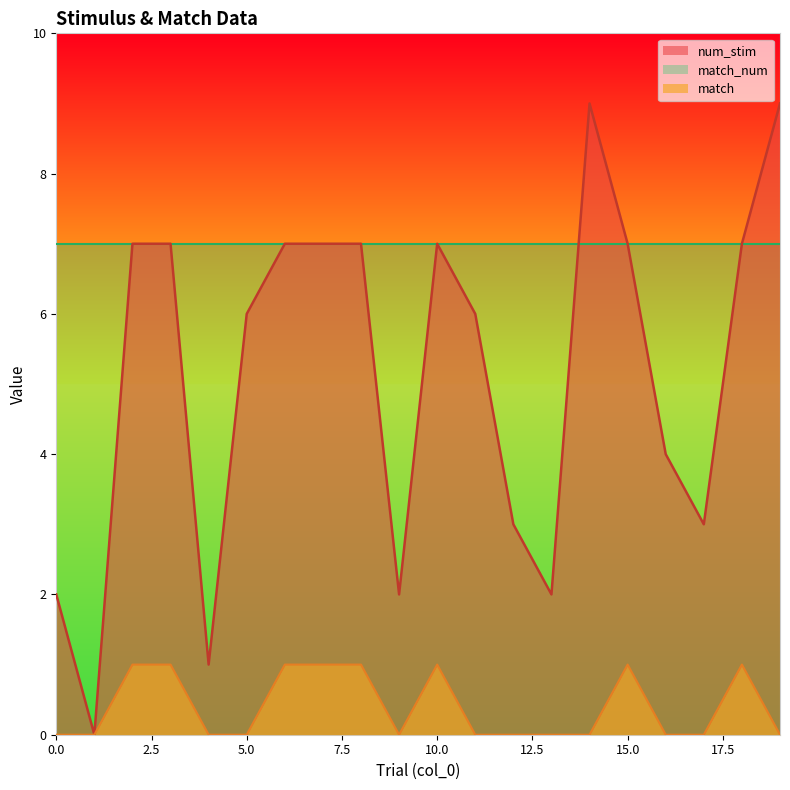

Which series has the widest spread of values?

num_stim